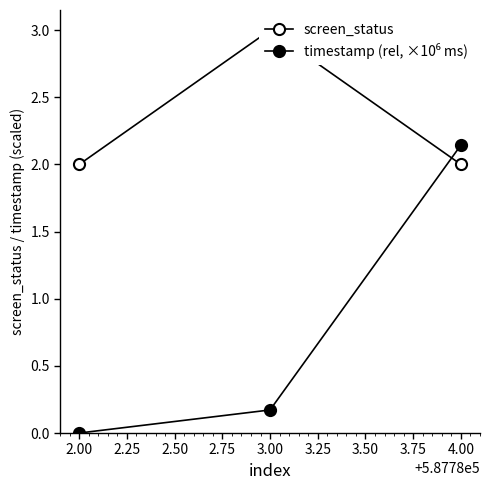

List the series in order of their peak value, lowest first.

timestamp (rel, ×10⁶ ms), screen_status